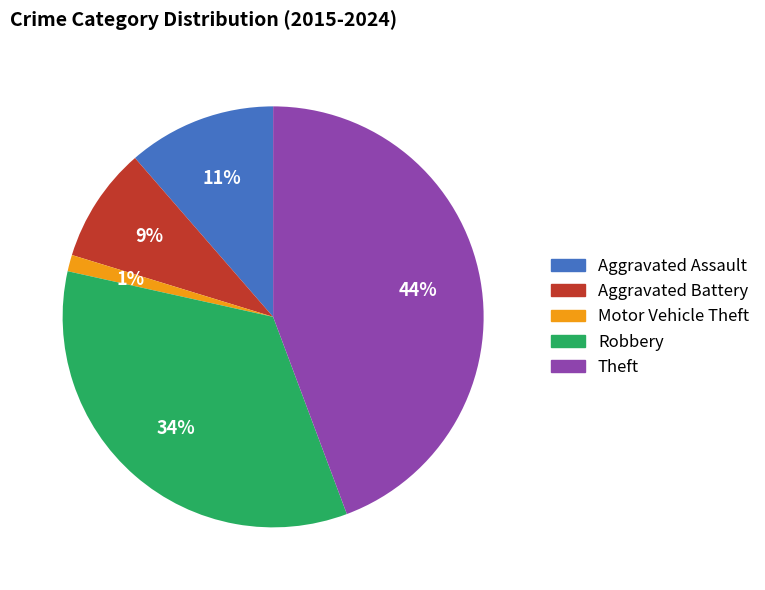

What percentage is the Motor Vehicle Theft slice, to the nearest percent?

1%